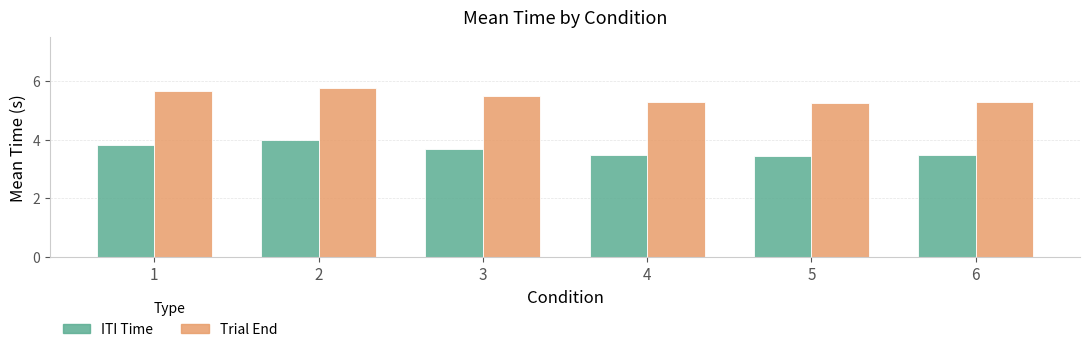

True or false: ITI Time has a value of 2.1 at 4.

False